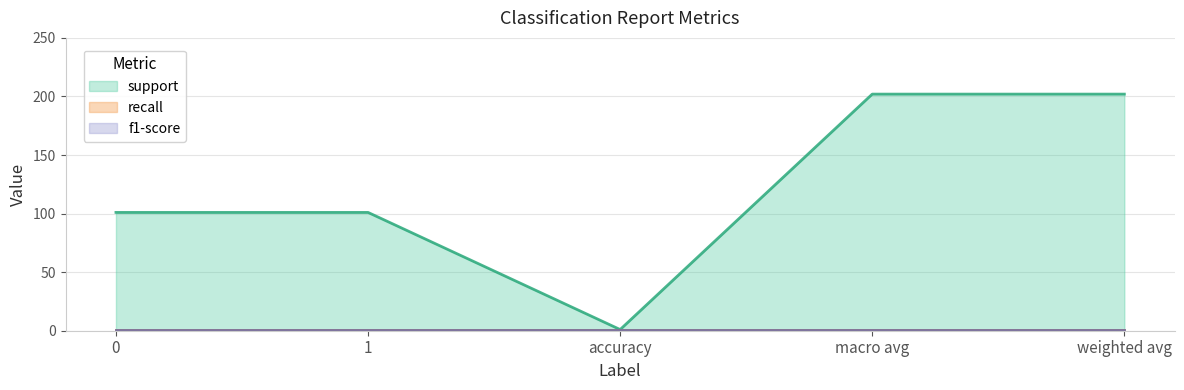

What is the sum of the support values at accuracy and 1?

102